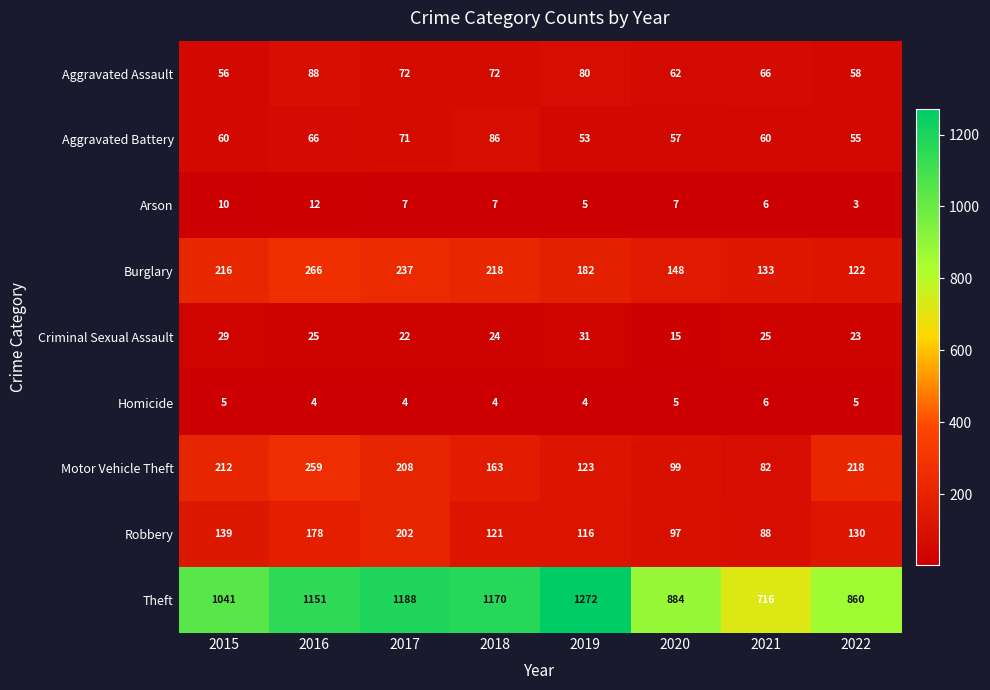

What is the total value across all series at 2016?

2049